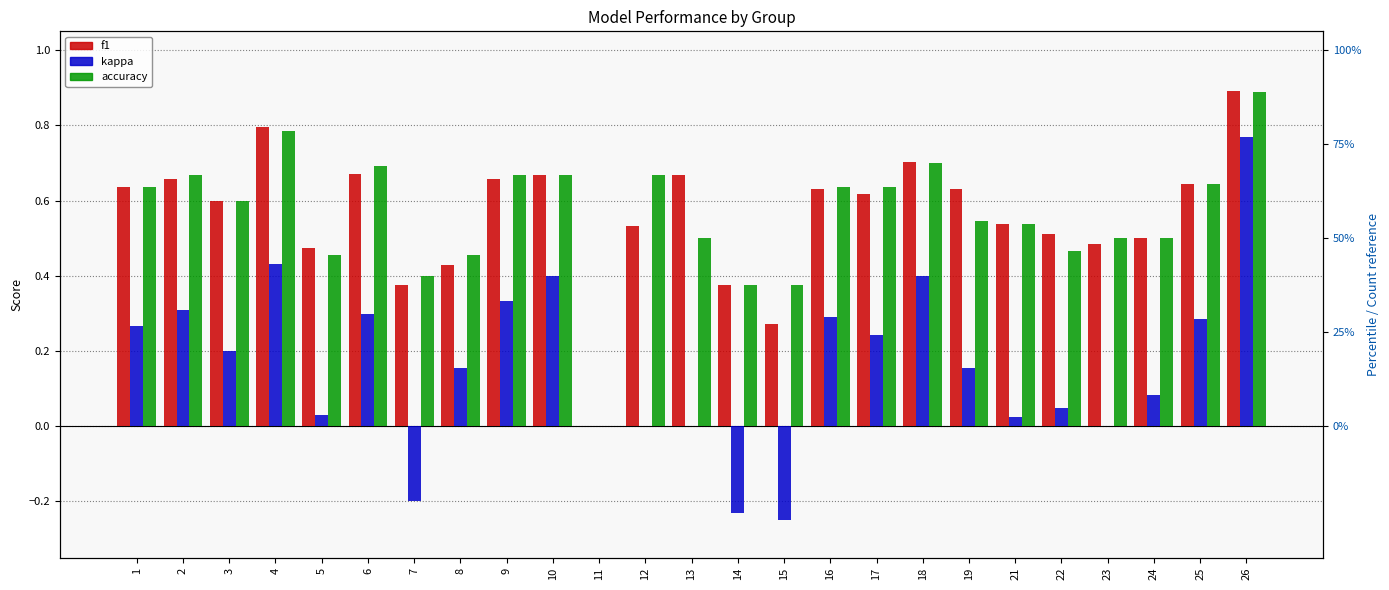

How many values in the accuracy series exceed 0?

24